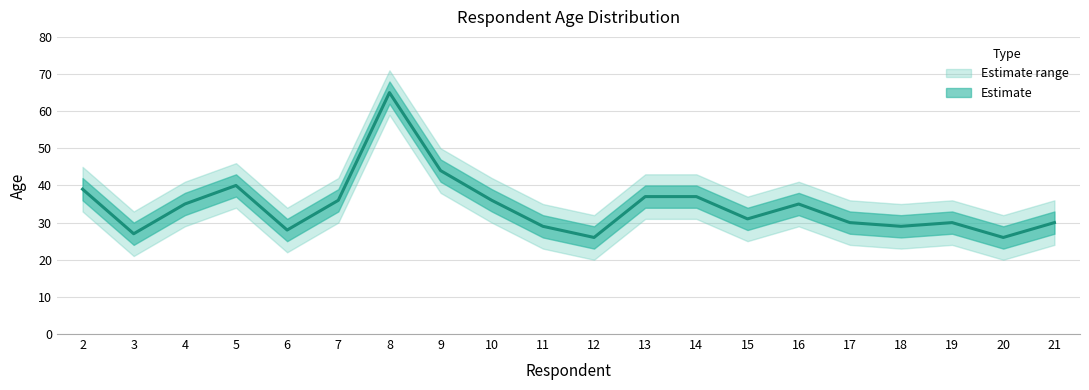

In Age_upper, how many points are higher than both neighbors (excluding endpoints)?

4